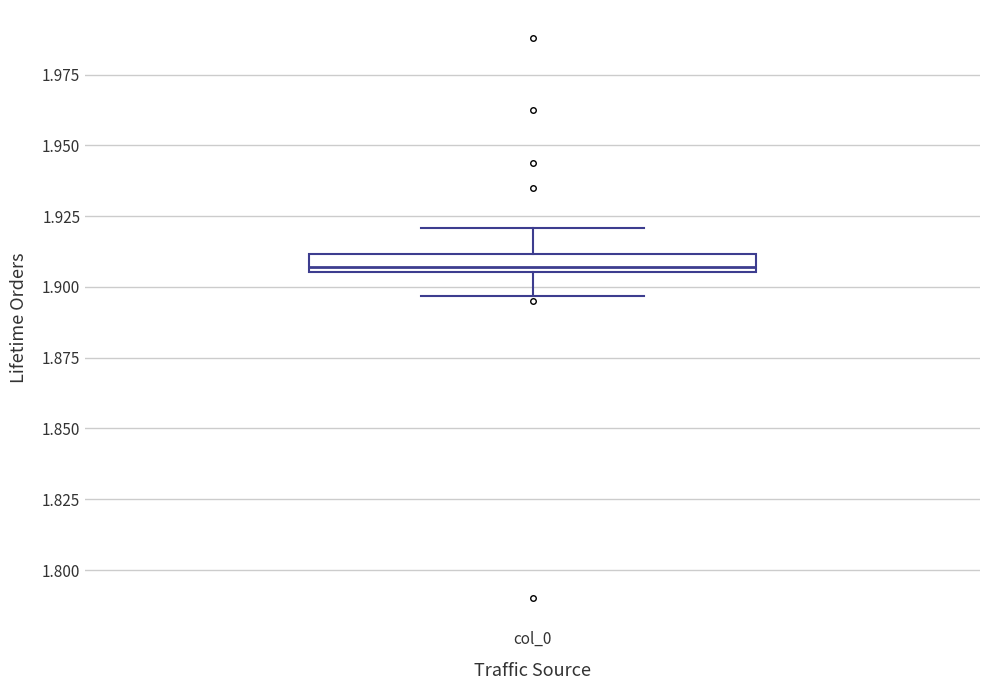

Where is the upper edge of the box for col_0 on the y-axis? The values are not printed on the chart, so give them approximately, as read against the axis.

1.910